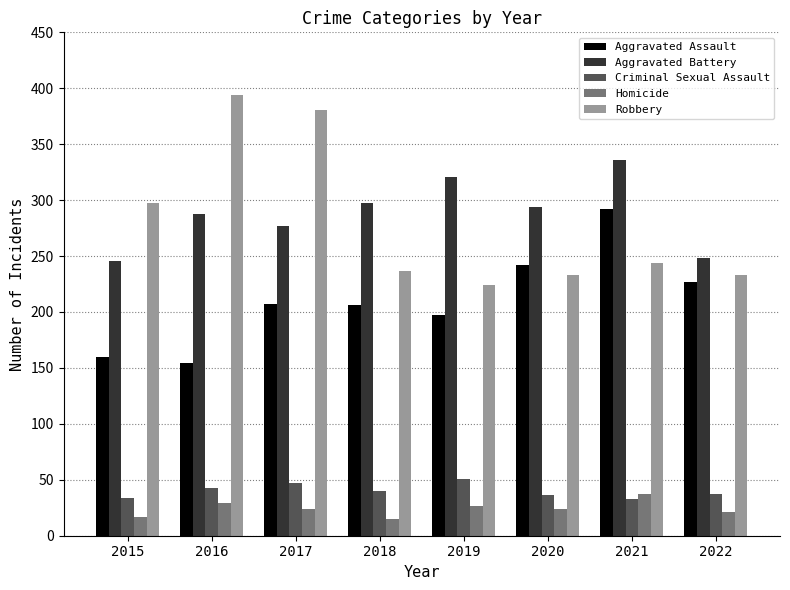

What is the total value across all series at 2020?

829